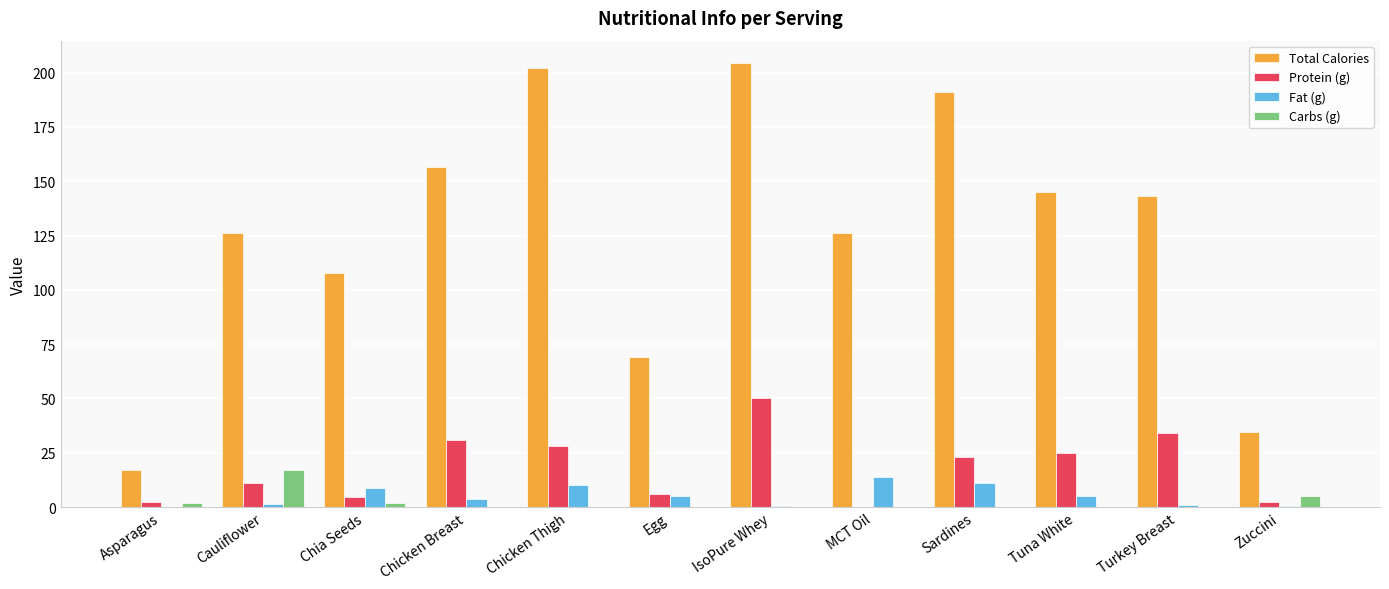

What is the total value across all series at MCT Oil?

140.0